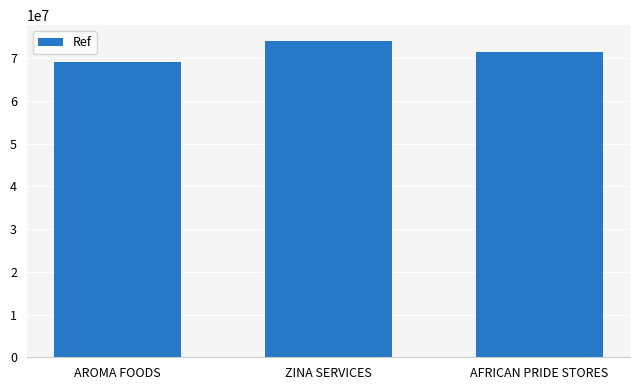

True or false: the data shows 35065692 at ZINA SERVICES.

False